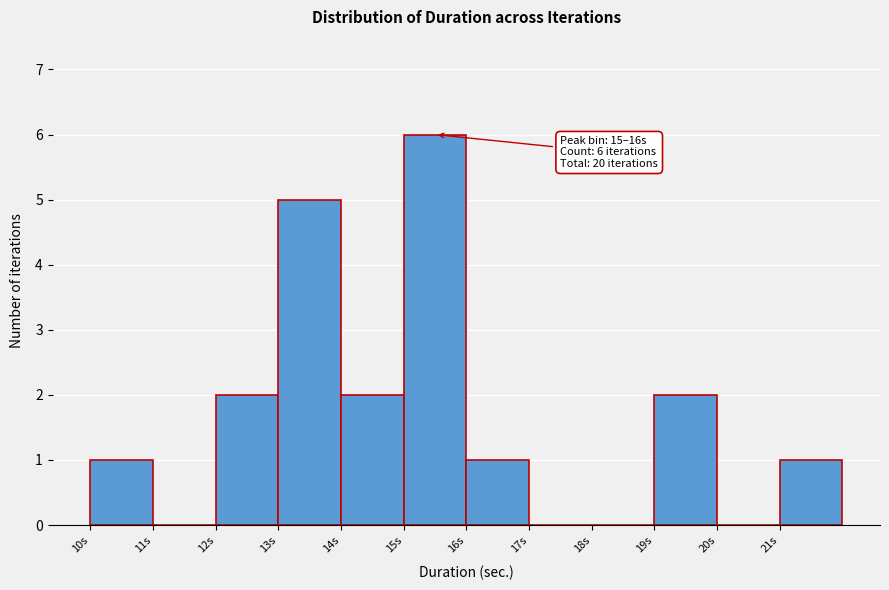

Which range on the x-axis has the tallest bar?

15 to 16